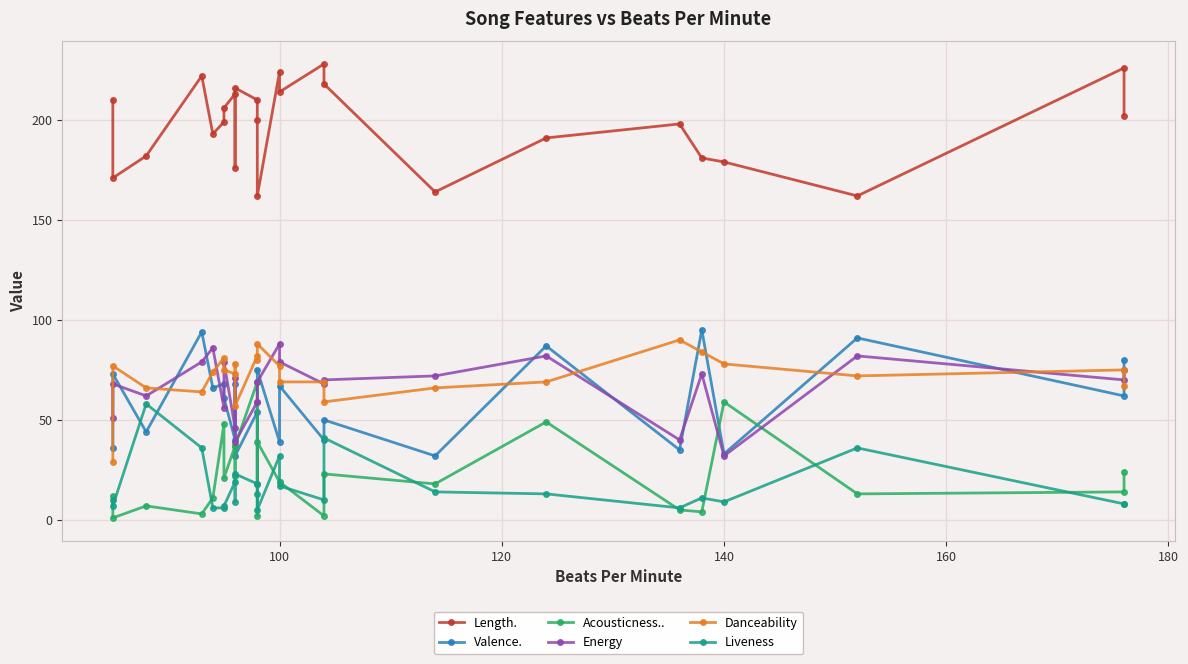

True or false: Acousticness.. has a value of 77 at 18.

False